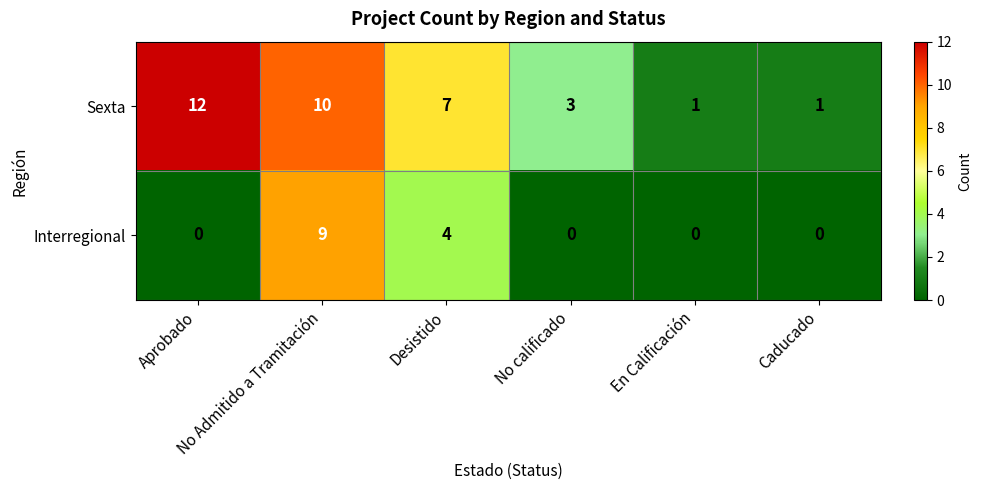

How many Interregional values are between 0 and 4?

5